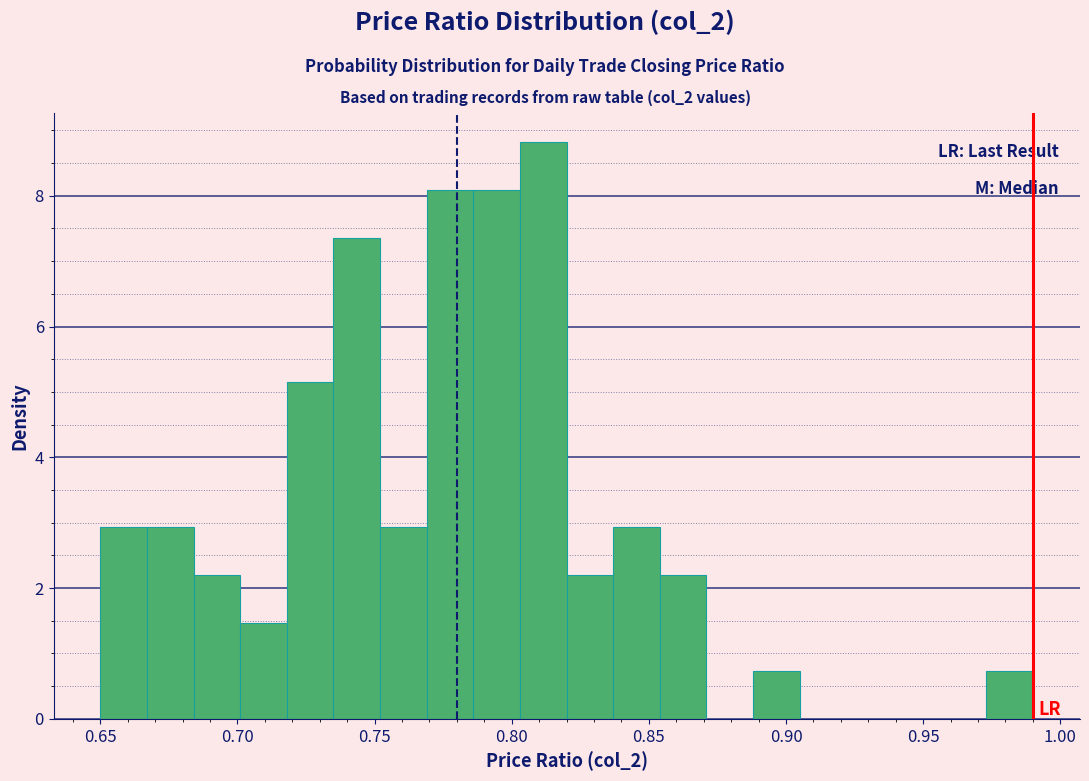

Around what value on the x-axis is the tallest bar? Give the approximate position of its centre, as read against the axis.

0.810